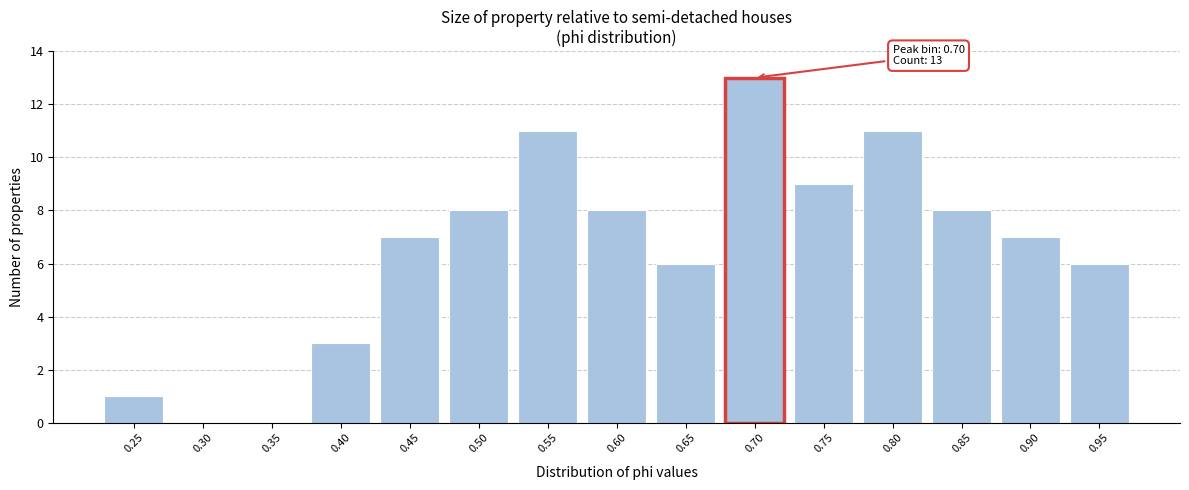

Reading left to right, transcribe all the data shown in this chart.

0.25=1	0.30=0	0.35=0	0.40=3	0.45=7	0.50=8	0.55=11	0.60=8	0.65=6	0.70=13	0.75=9	0.80=11	0.85=8	0.90=7	0.95=6